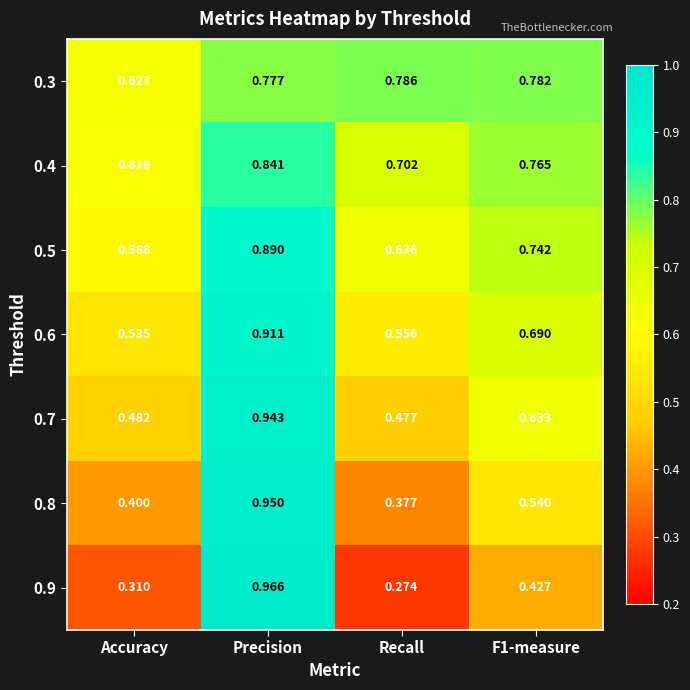

At which label is 0.4 closest to 0?

Accuracy